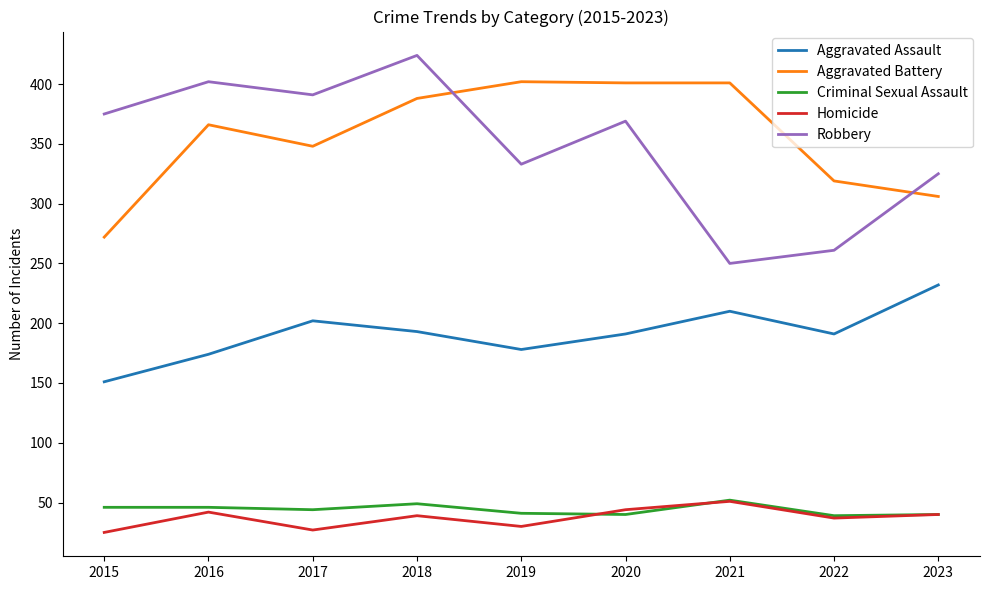

What is the difference between the Aggravated Battery values at 2022 and 2018?

69